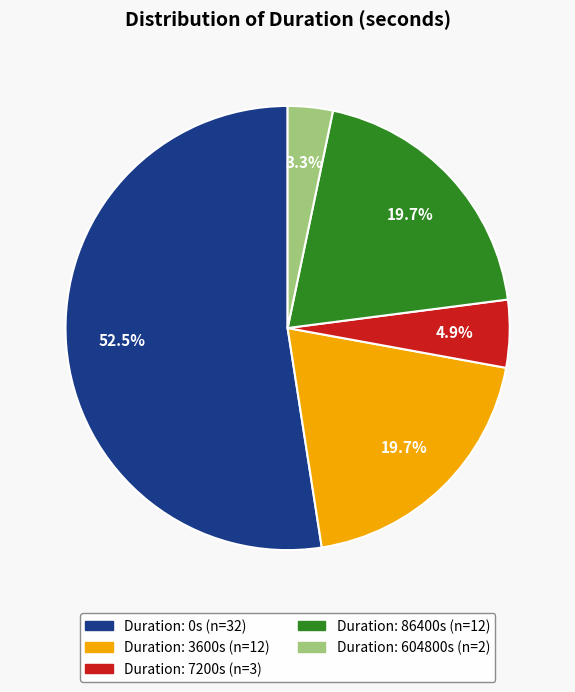

Does any single category account for the majority?

Yes